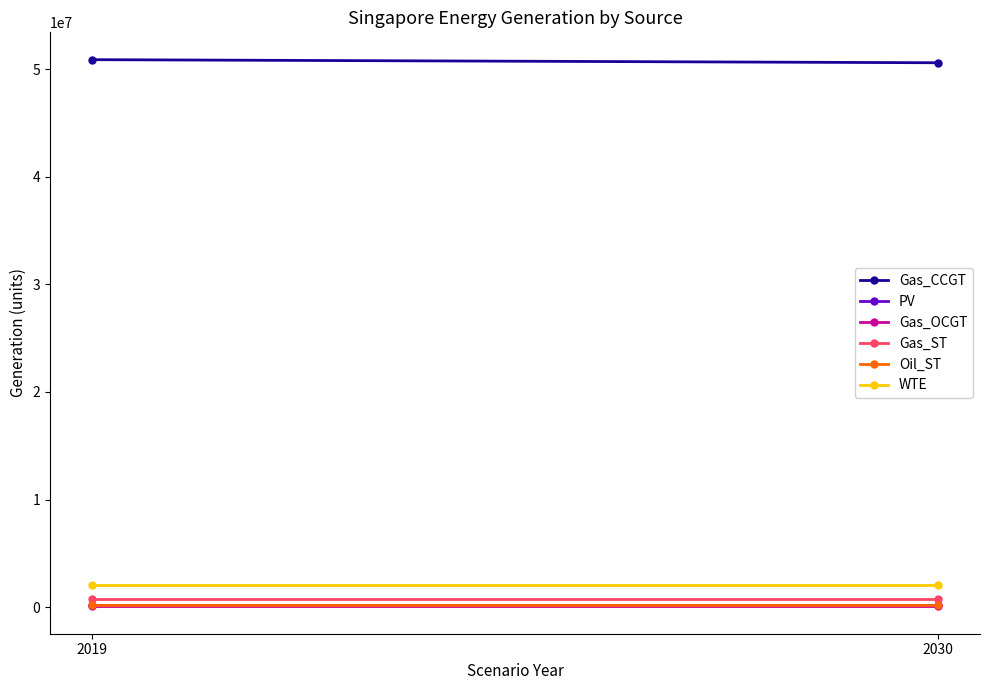

Which has a higher value, 2019 or 2030?

2019